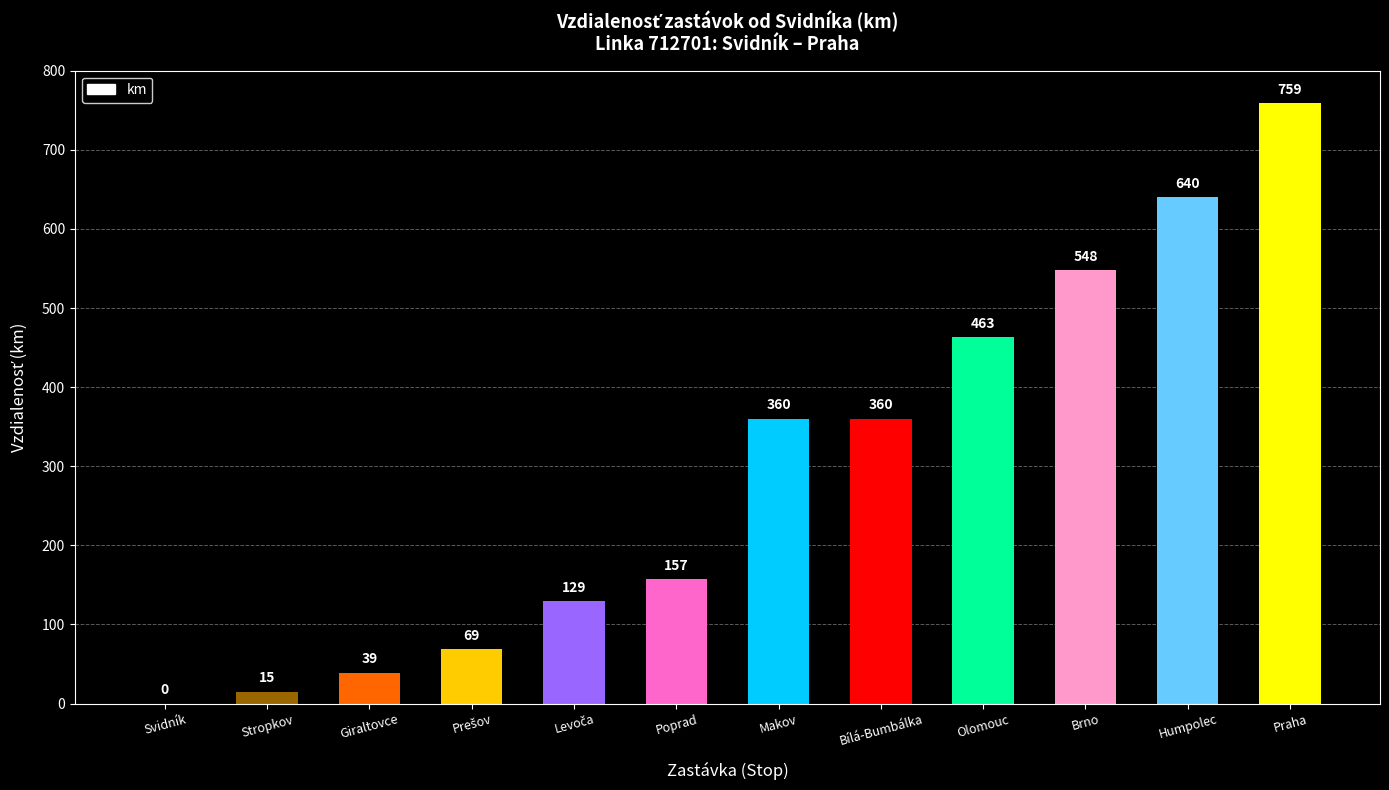

What is the approximate value at Humpolec, to the nearest 50?

650